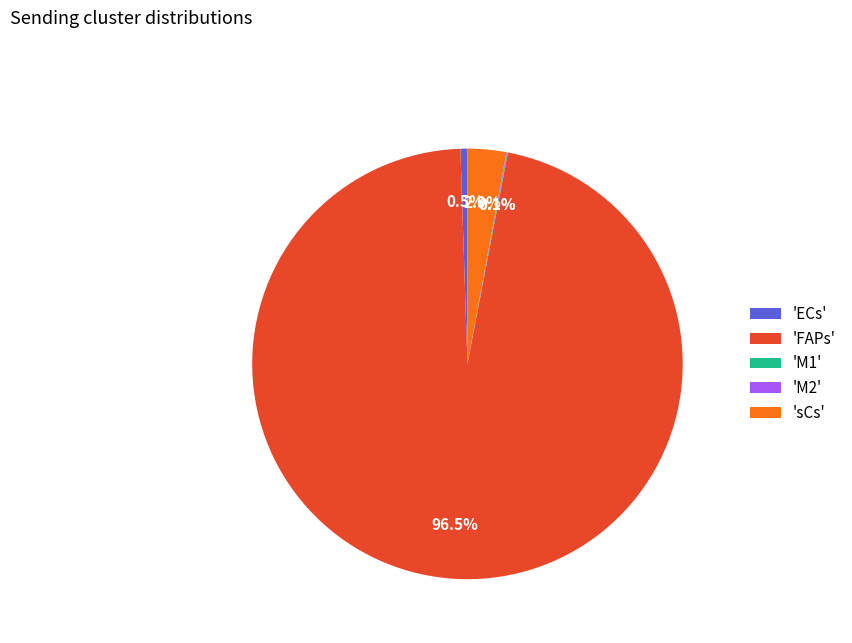

Which slice is the largest?

'FAPs'